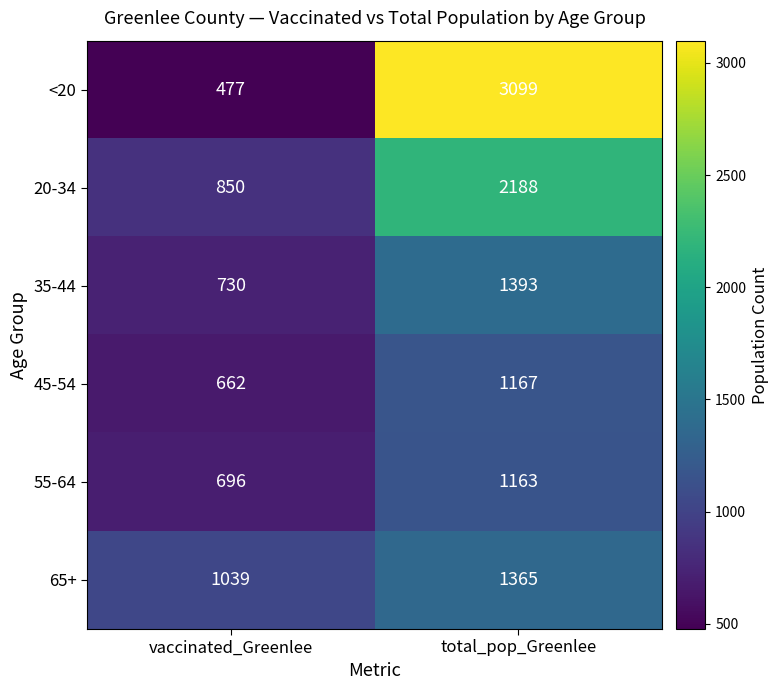

Count the number of categories in the chart.

2